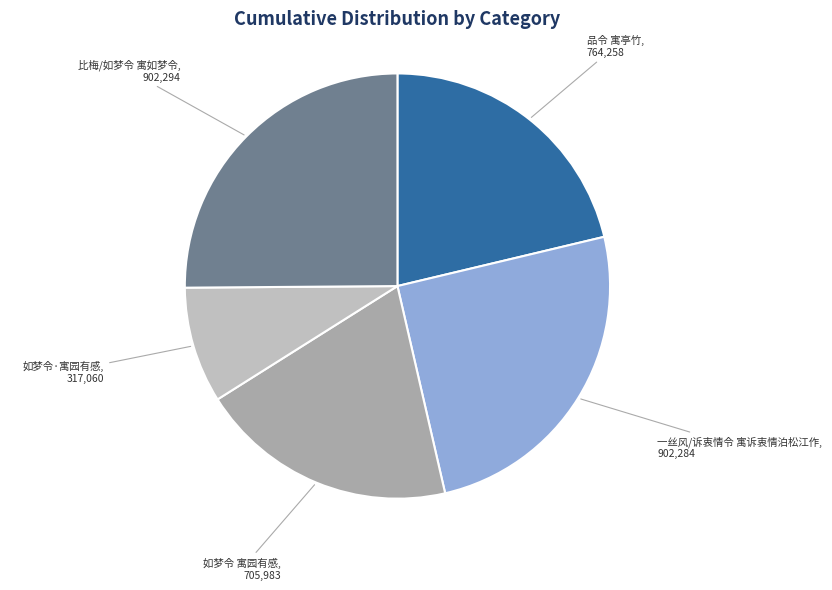

Which has a higher value, 如梦令·寓园有感 or 品令 寓亭竹?

品令 寓亭竹